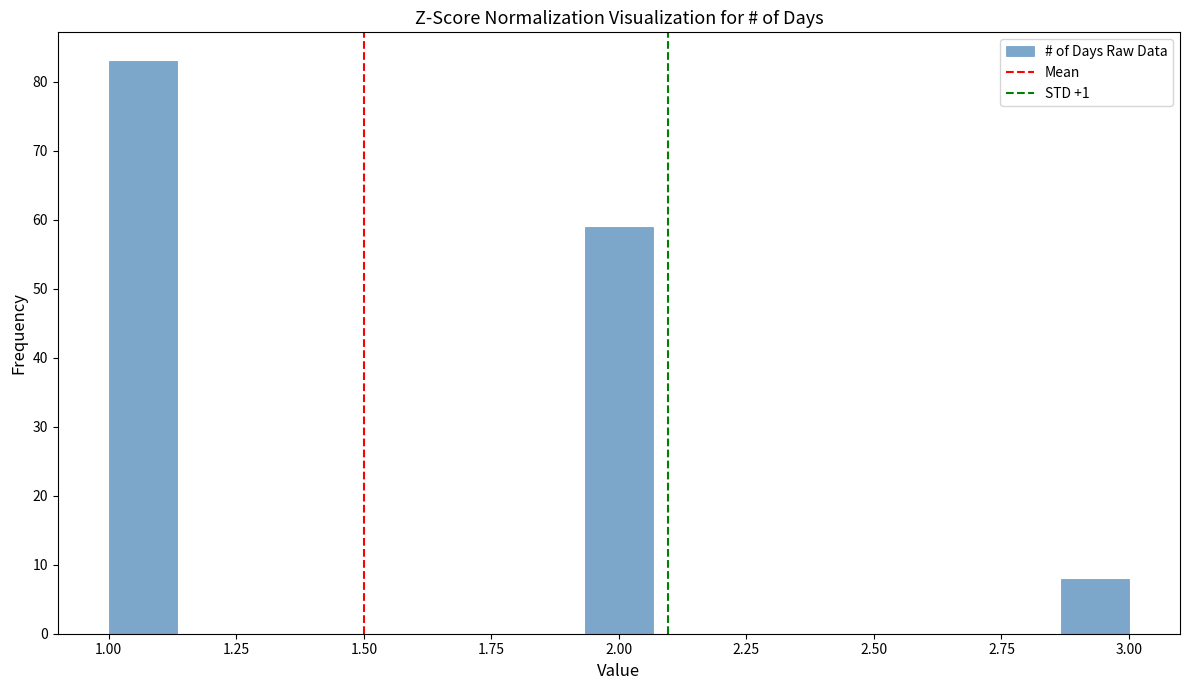

Around what value on the x-axis is the tallest bar? Give the approximate position of its centre, as read against the axis.

1.05